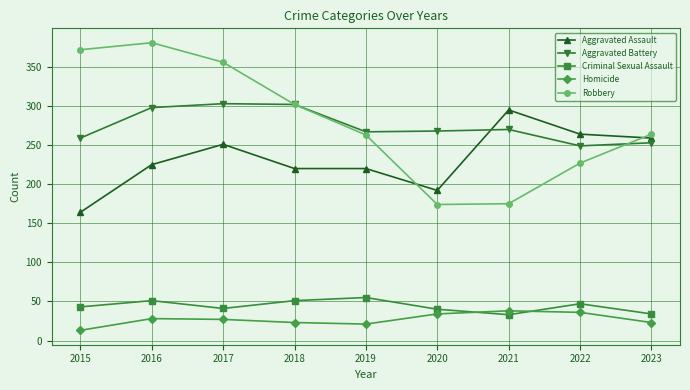

What is the value of the Robbery point at the 8th from the left?

227